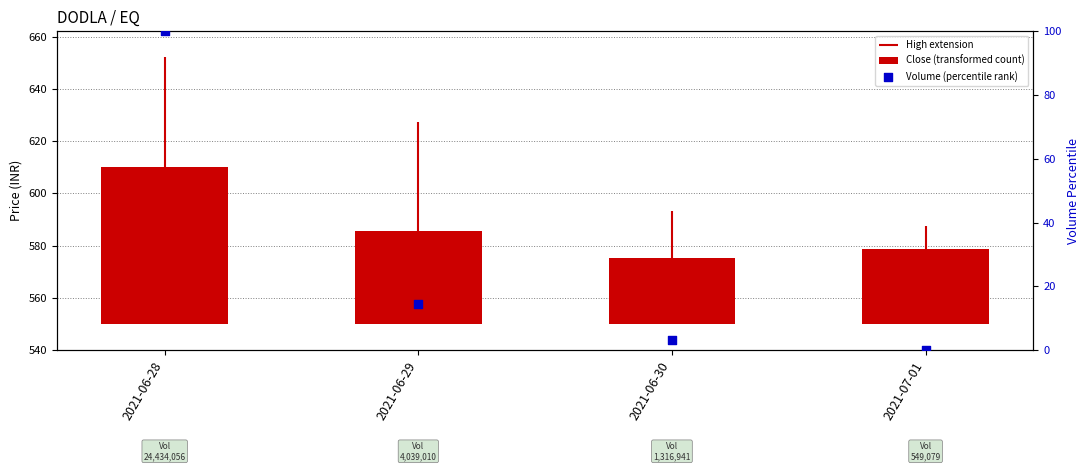

Which series reaches the maximum Y coordinate?

Volume (percentile rank)